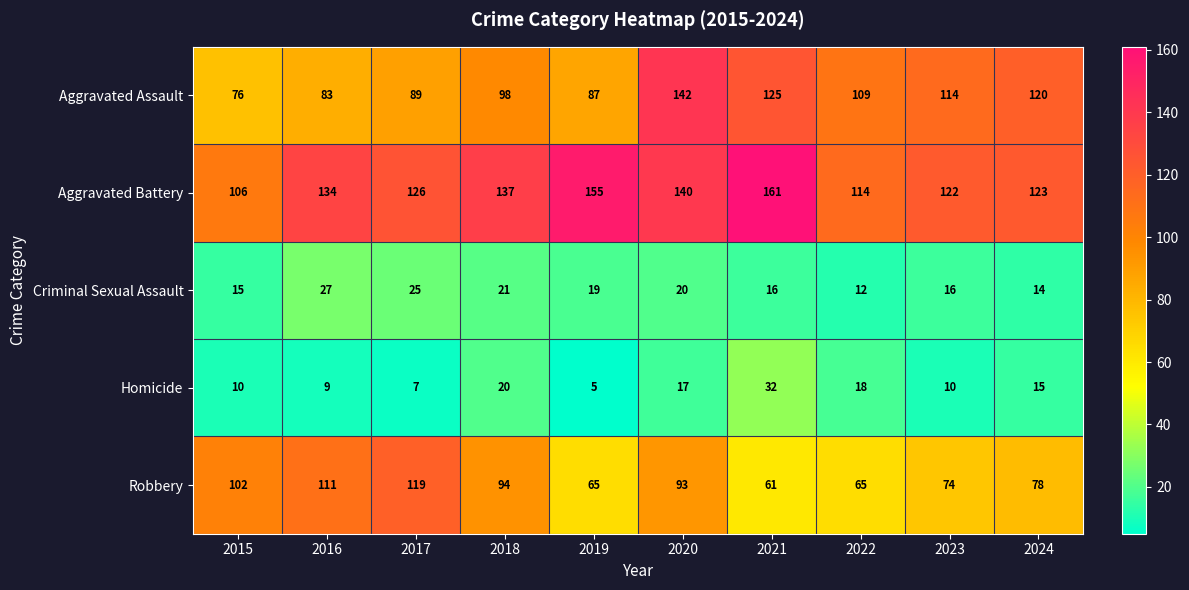

What is the greatest value displayed?

161